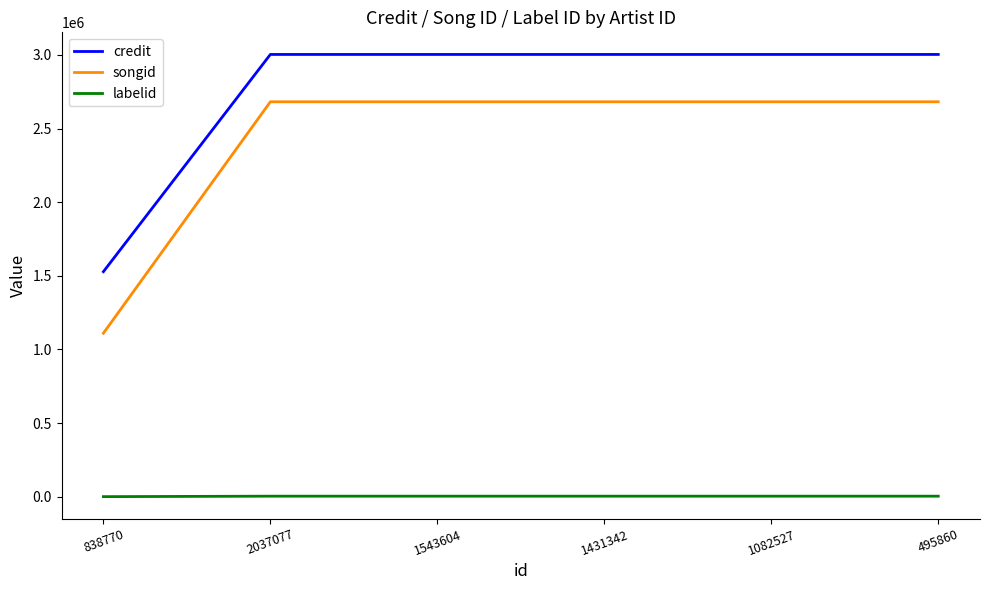

The value of songid at 838770 is 662365. True or false?

False